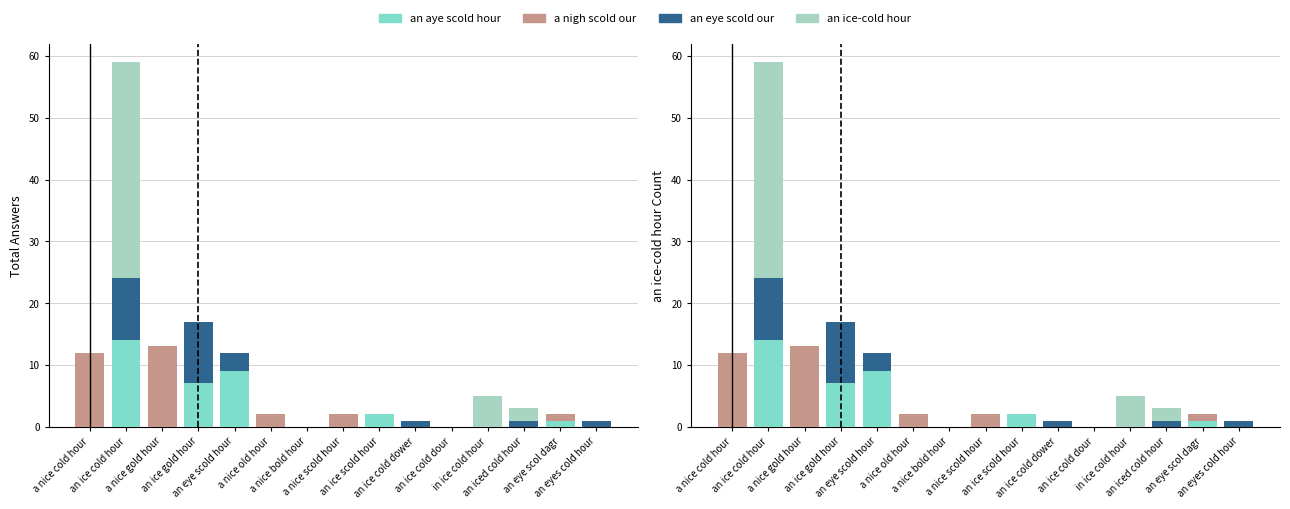

Reading left to right, what are all the values shown in this chart?

an aye scold hour: 0	14	0	7	9	0	0	0	2	0	0	0	0	1	0
a nigh scold our: 12	0	13	0	0	2	0	2	0	0	0	0	0	1	0
an eye scold our: 0	10	0	10	3	0	0	0	0	1	0	0	1	0	1
an ice-cold hour: 0	35	0	0	0	0	0	0	0	0	0	5	2	0	0